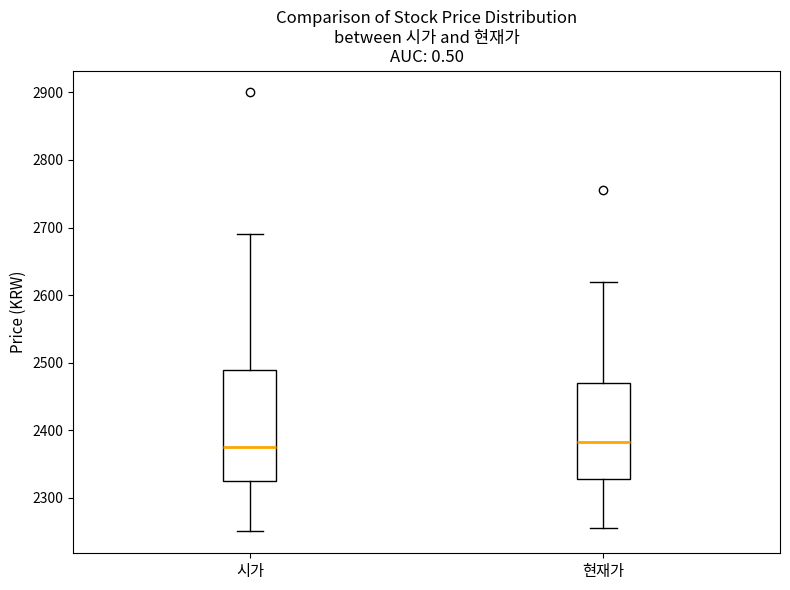

Where does the median line of the box for 시가 sit on the y-axis? The values are not printed on the chart, so give them approximately, as read against the axis.

2380